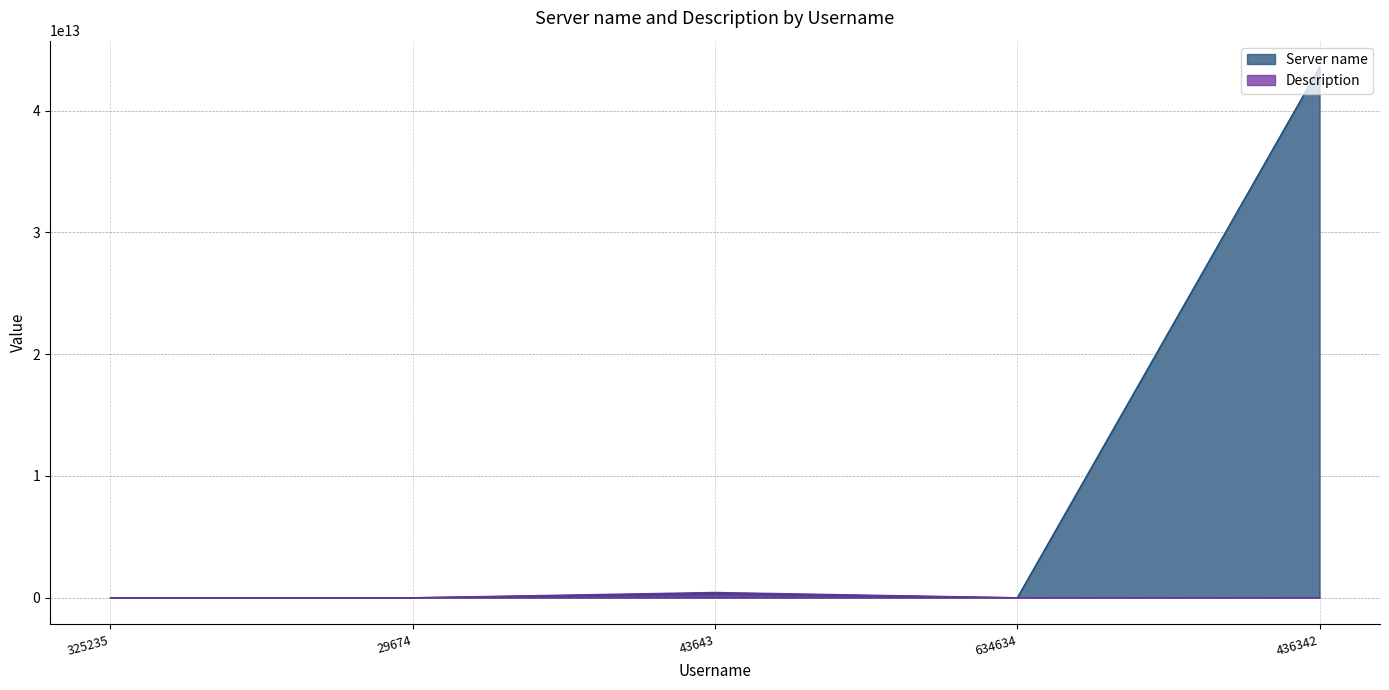

Is the value of Description at 43643 greater than the value of Server name at 634634?

Yes